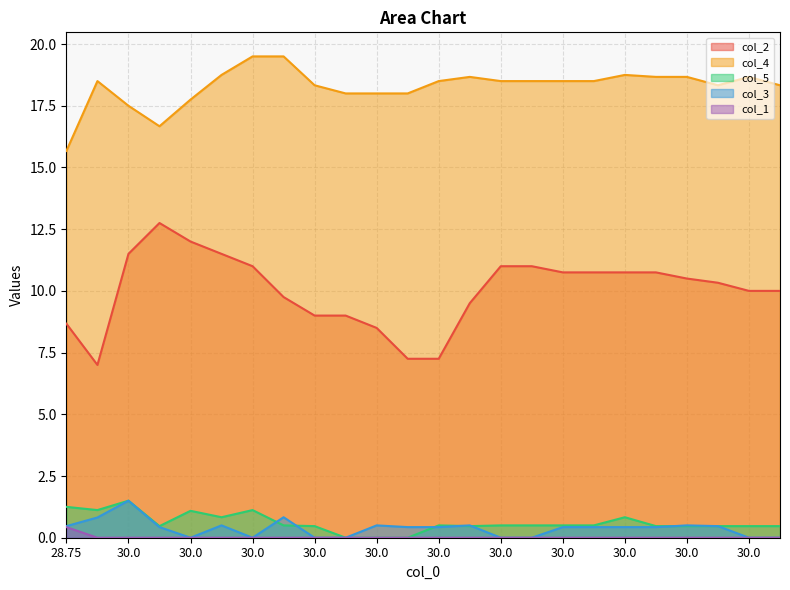

Between 30.0 and 30.0, which is larger?

30.0